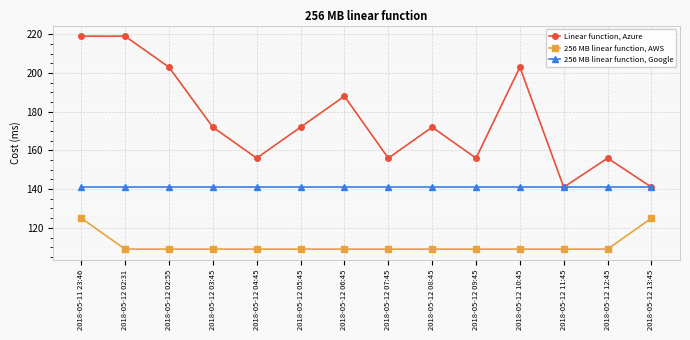

Which series has the largest range (max minus min)?

Linear function, Azure